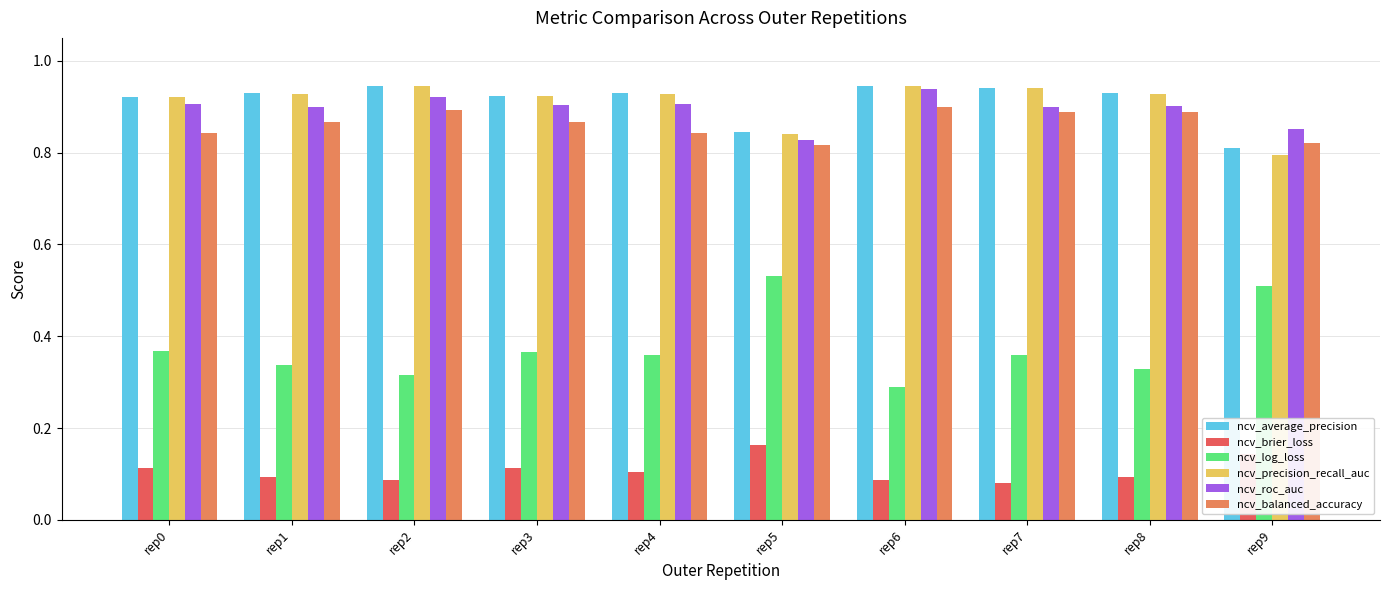

Which series has the largest range (max minus min)?

ncv_log_loss